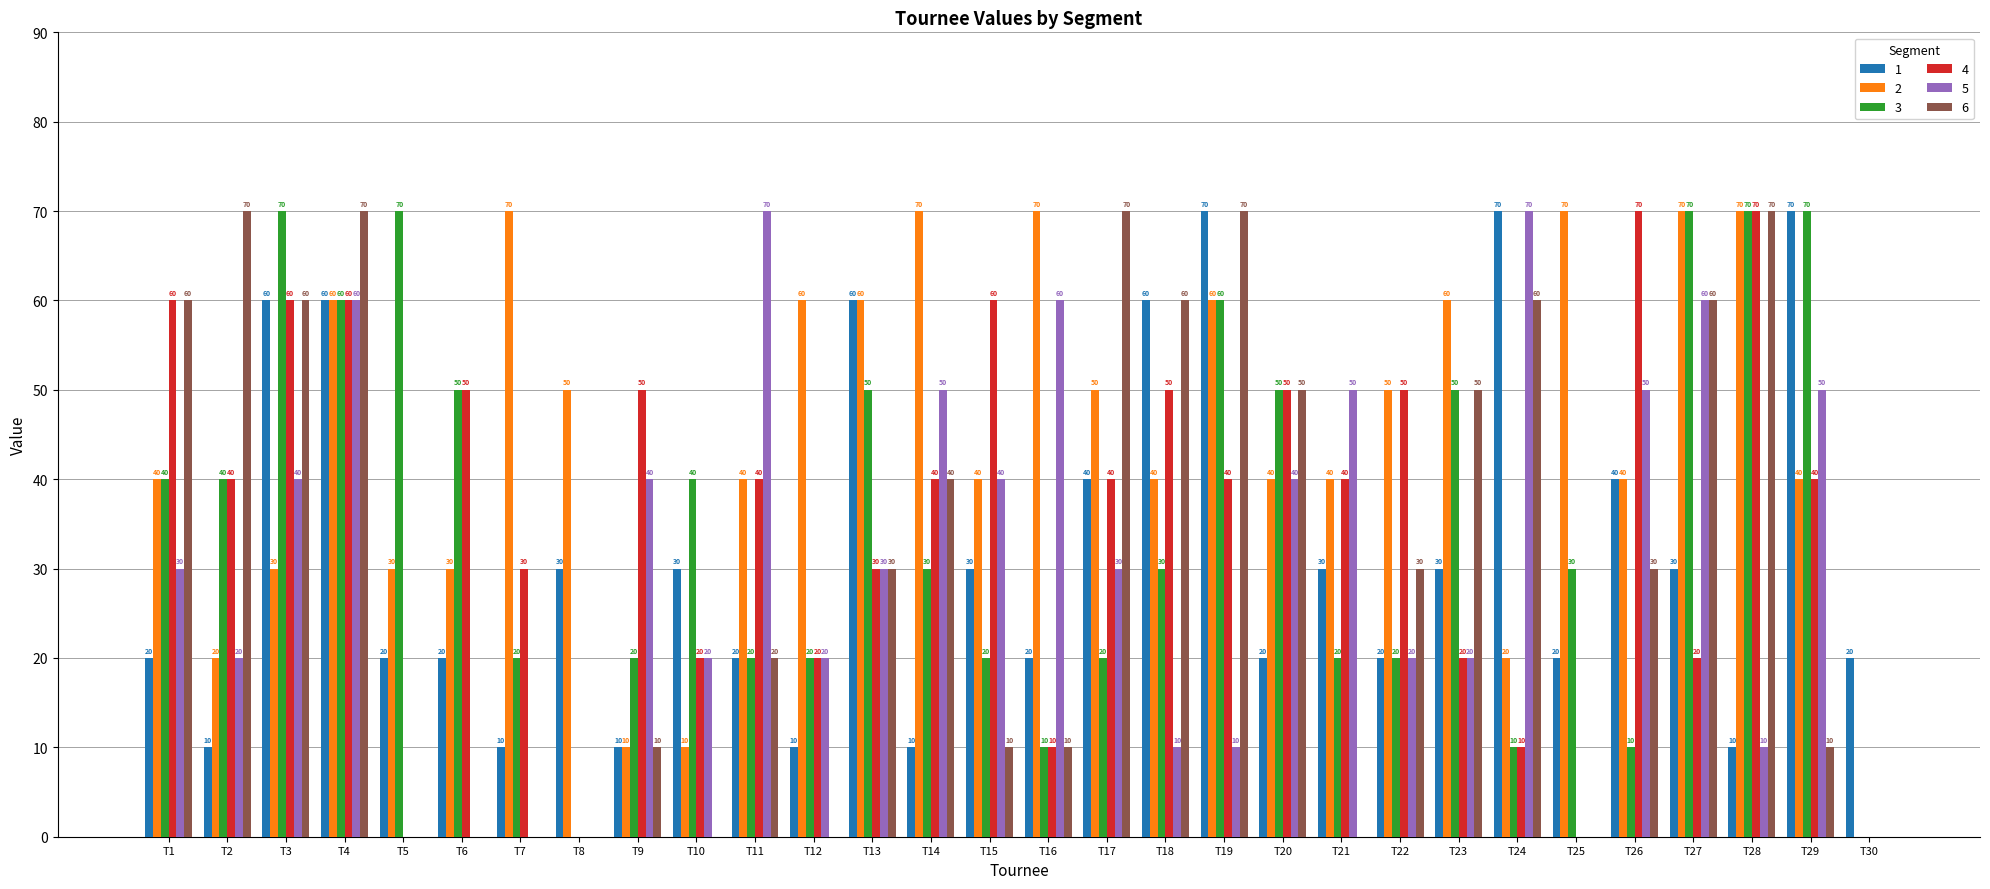

Where does the 4 series first go above 40?

T1